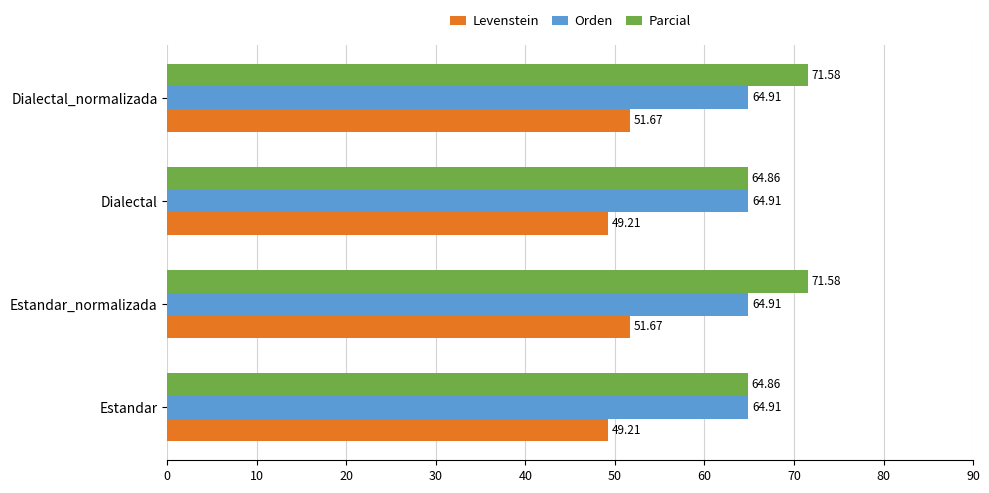

What is the sum of all Orden values?

259.6